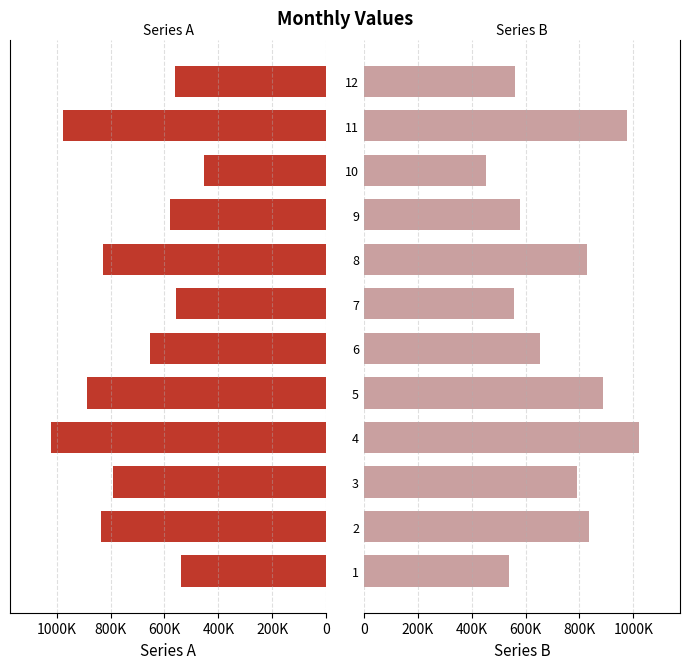

What is the value of the Series A bar at the 8th from the left?

827636.4